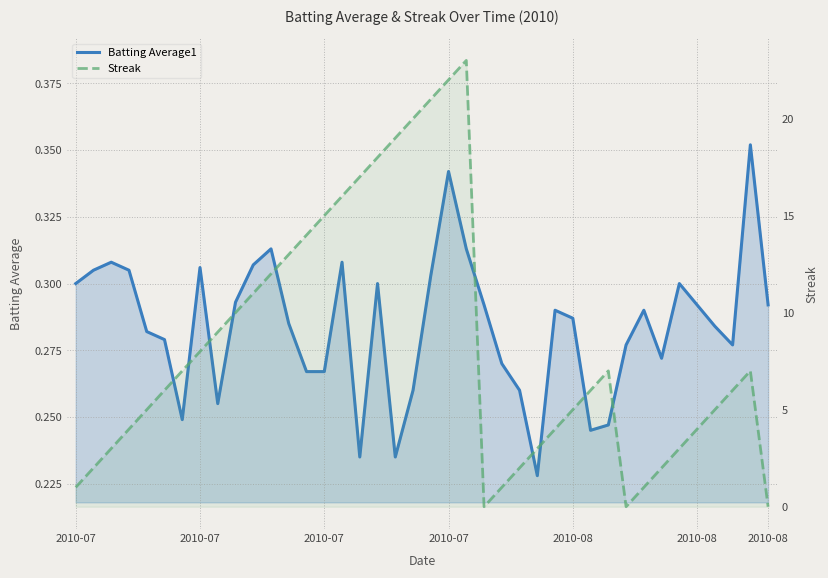

The Batting Average1 series shows 0.1 at 12. True or false?

False